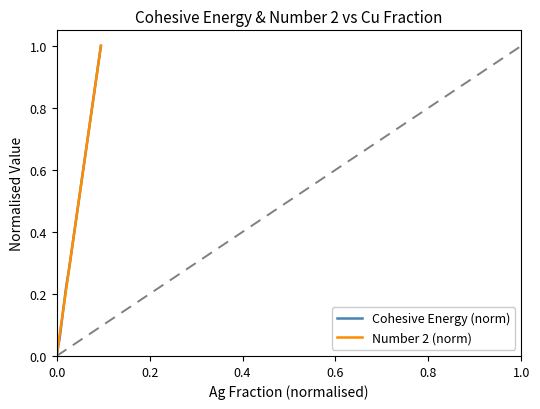

What is the maximum value shown in the chart?

1.0